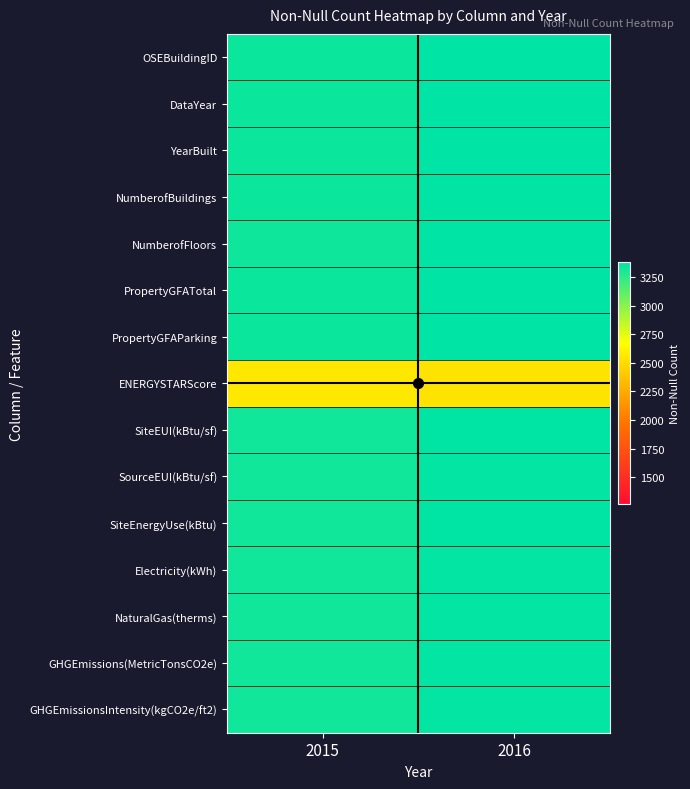

Reading left to right, list all the values displayed in this chart.

OSEBuildingID: 2015=3340	2016=3376
DataYear: 2015=3340	2016=3376
YearBuilt: 2015=3340	2016=3376
NumberofBuildings: 2015=3340	2016=3368
NumberofFloors: 2015=3332	2016=3376
PropertyGFATotal: 2015=3340	2016=3376
PropertyGFAParking: 2015=3340	2016=3376
ENERGYSTARScore: 2015=2560	2016=2533
SiteEUI(kBtu/sf): 2015=3330	2016=3369
SourceEUI(kBtu/sf): 2015=3330	2016=3367
SiteEnergyUse(kBtu): 2015=3330	2016=3371
Electricity(kWh): 2015=3330	2016=3367
NaturalGas(therms): 2015=3330	2016=3367
GHGEmissions(MetricTonsCO2e): 2015=3330	2016=3367
GHGEmissionsIntensity(kgCO2e/ft2): 2015=3330	2016=3367